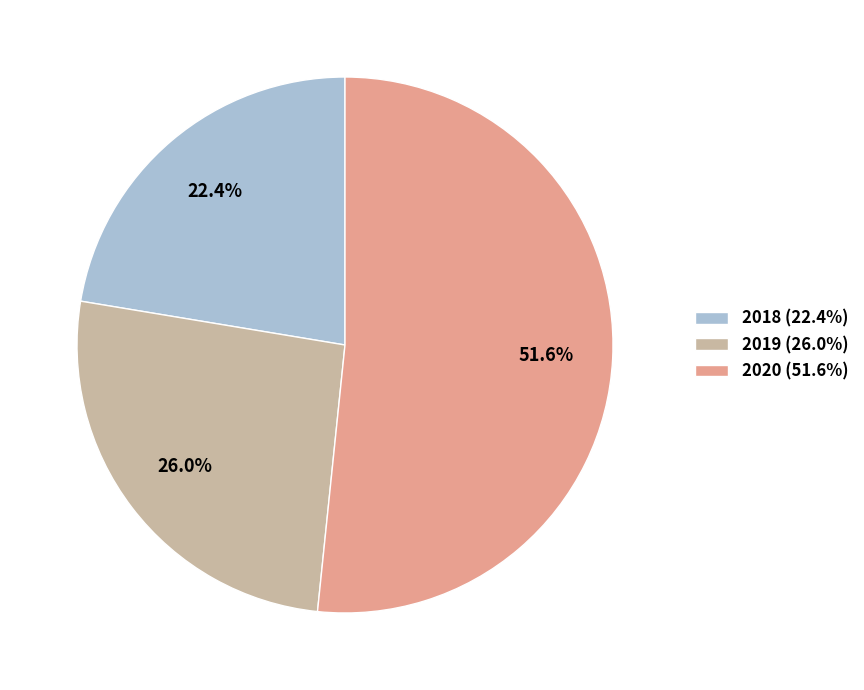

What percentage is NOT represented by 2018?

77.6%